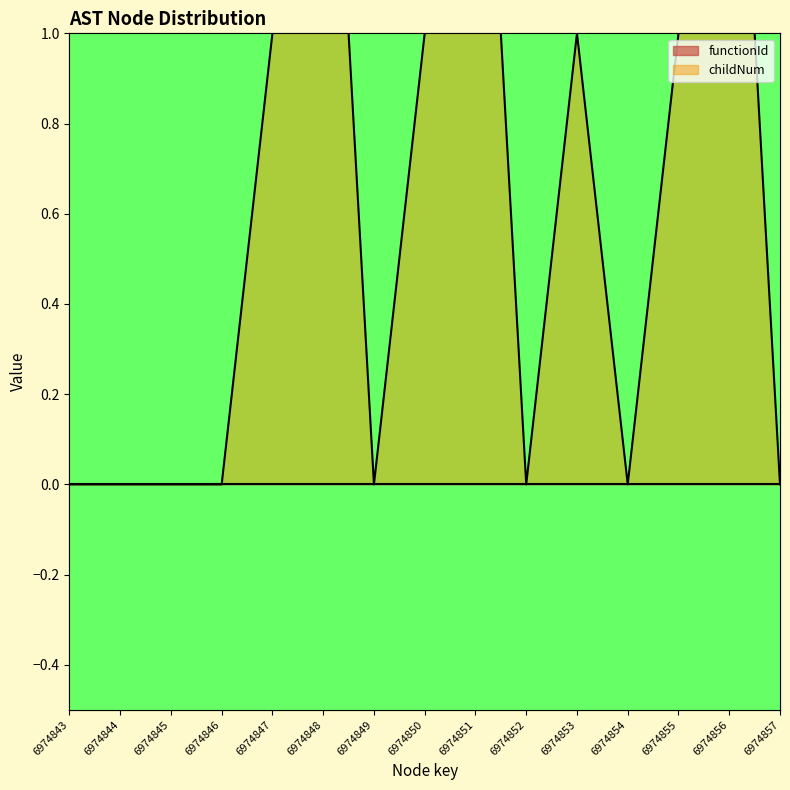

At which label is the value closest to 1?

6974847